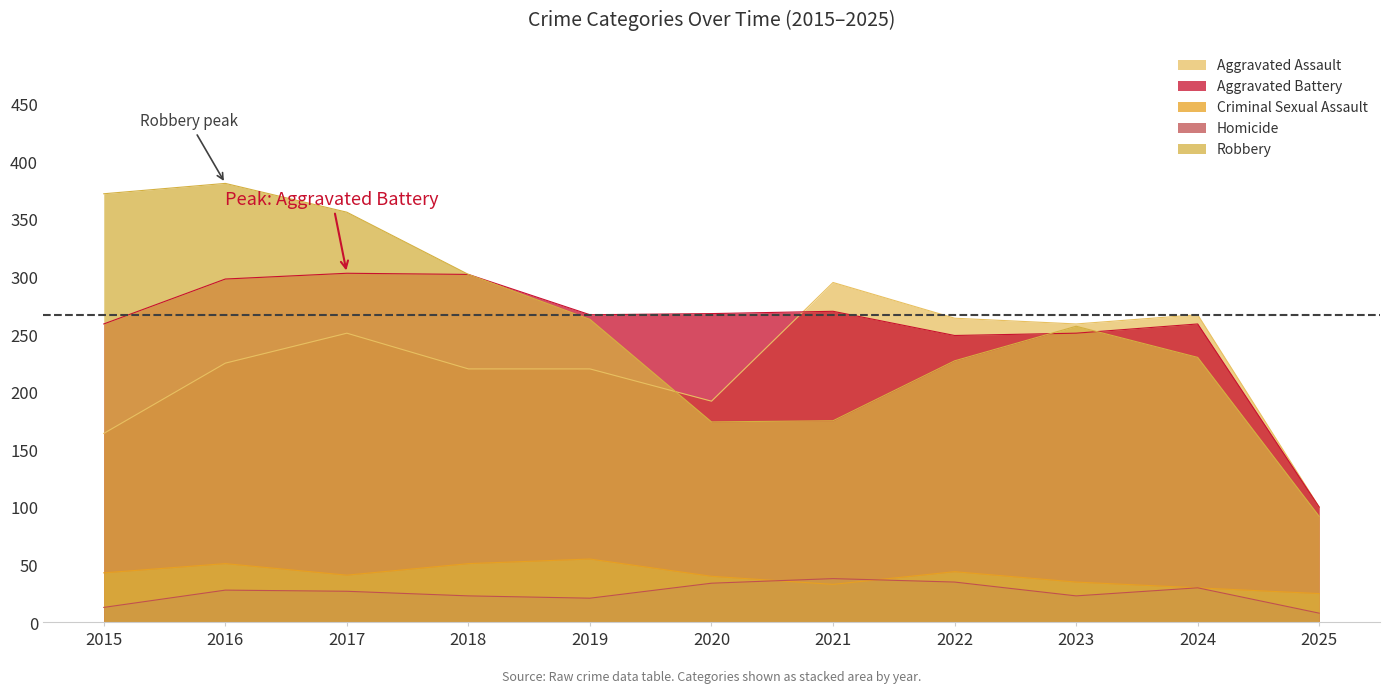

The Aggravated Battery series shows 139 at 2022. True or false?

False